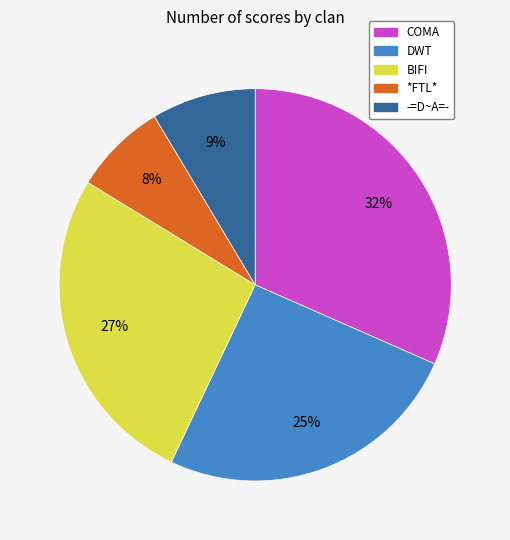

Is there a majority slice in this chart?

No